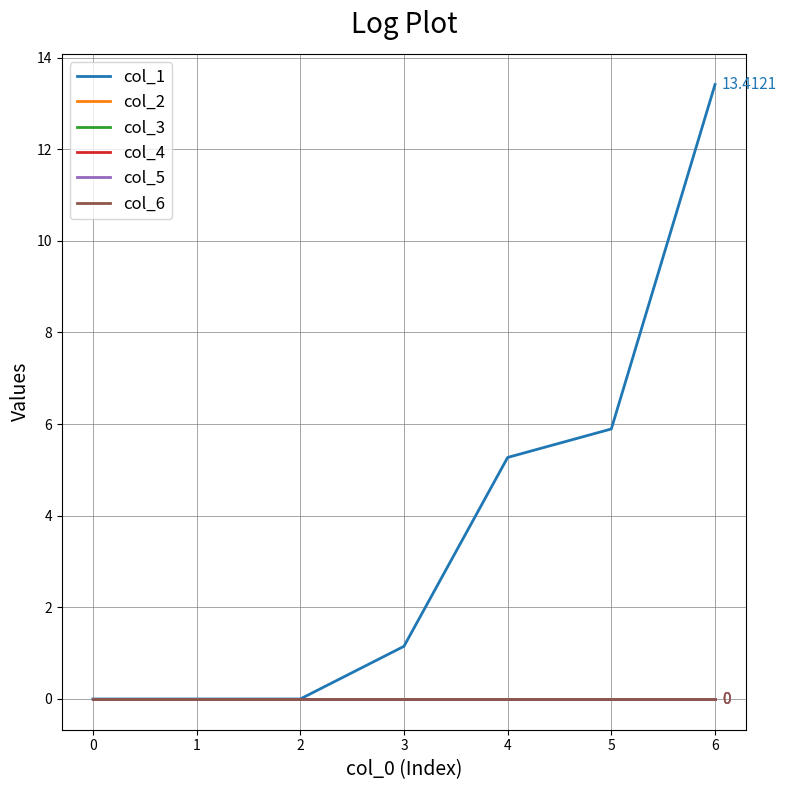

Does the chart have visible grid lines?

Yes